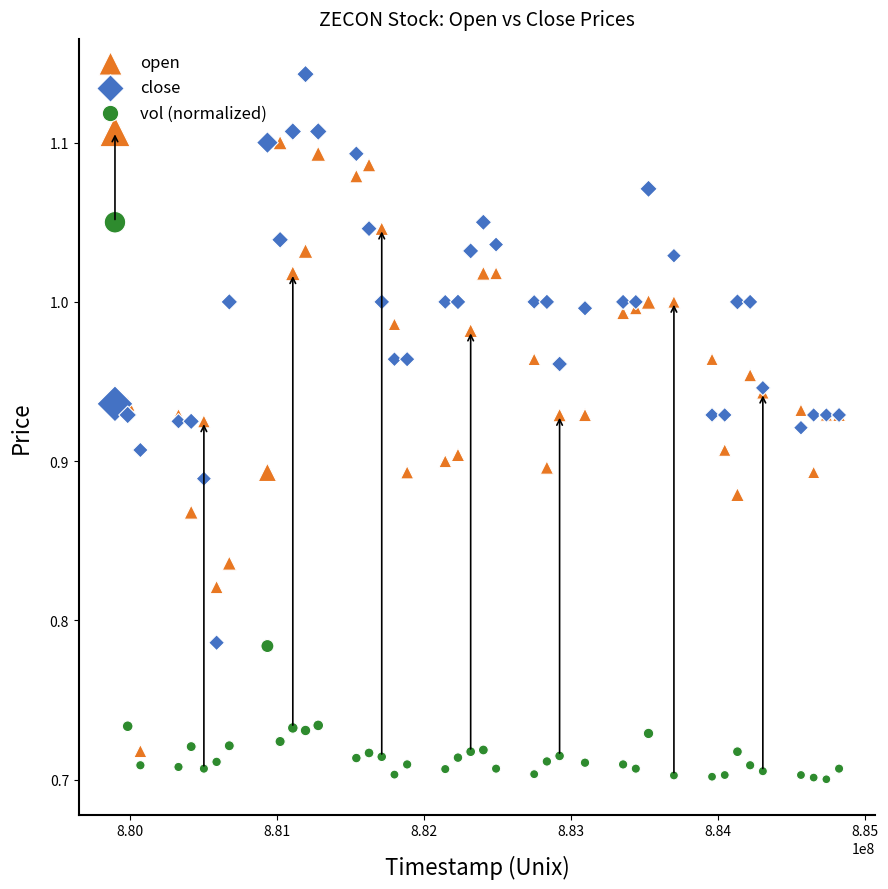

What is the X range (max minus min) for the scatter plot?

4924800.0